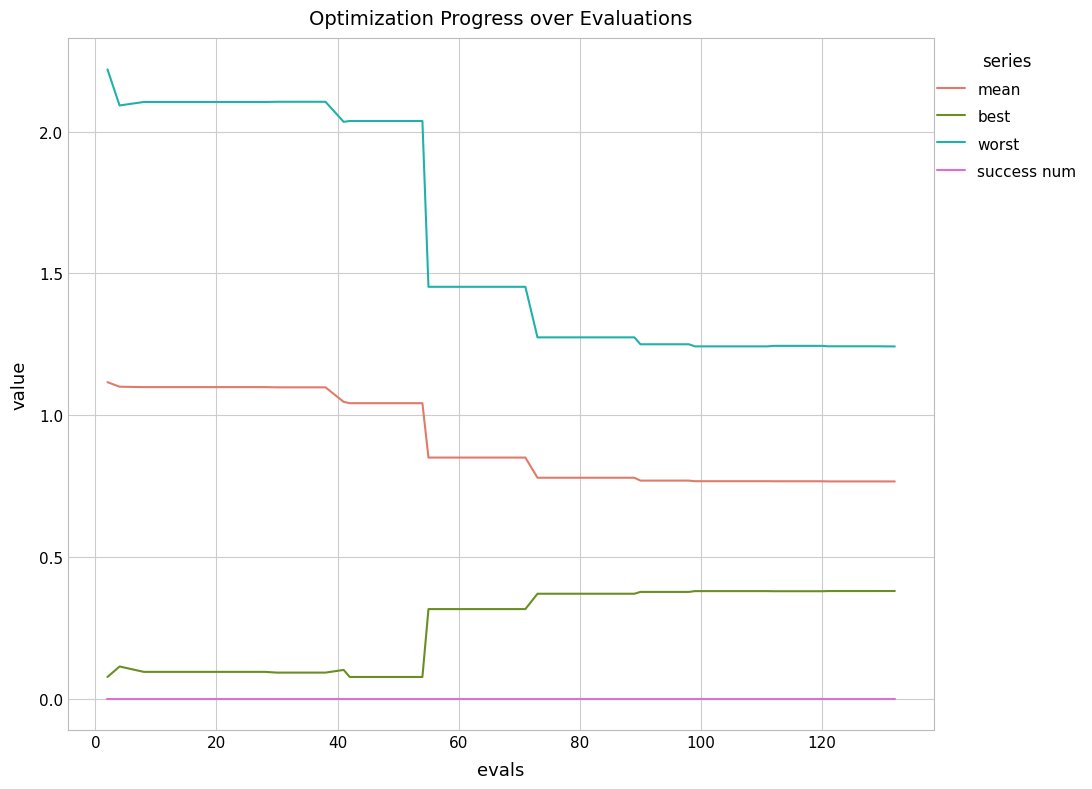

Which series has the largest range (max minus min)?

worst